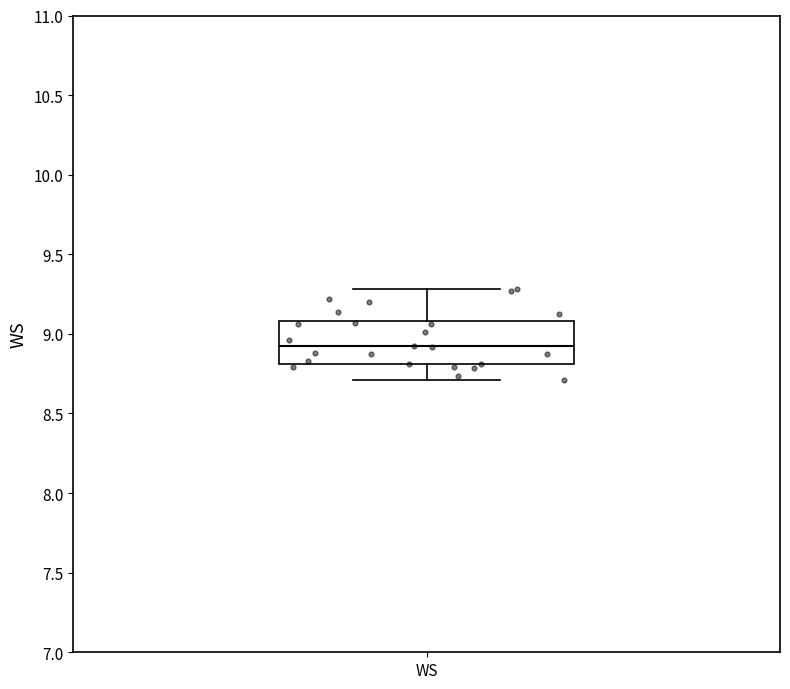

Transcribe this box plot: give where the median line is, the range the box spans, and where the two whiskers end, as read against the y-axis. The values are not printed on the chart, so give them approximately, as read against the axis.

median 8.9, box 8.8 to 9.1, whiskers 8.7 to 9.3